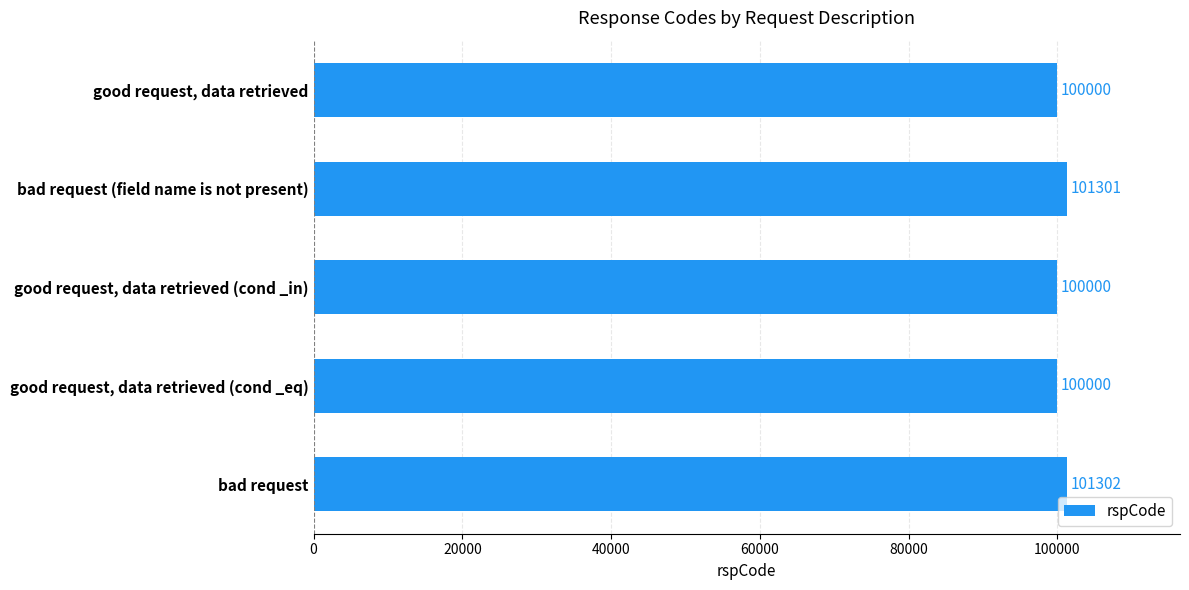

What is the greatest value displayed?

101302